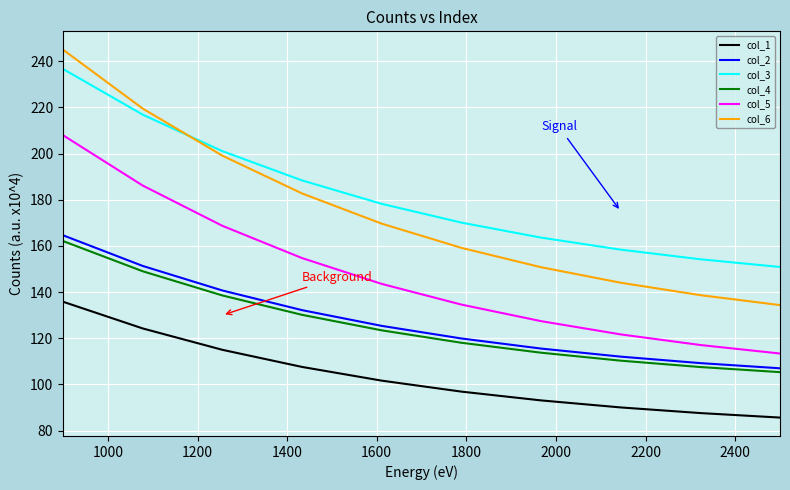

What is the maximum value for col_1?

135.8